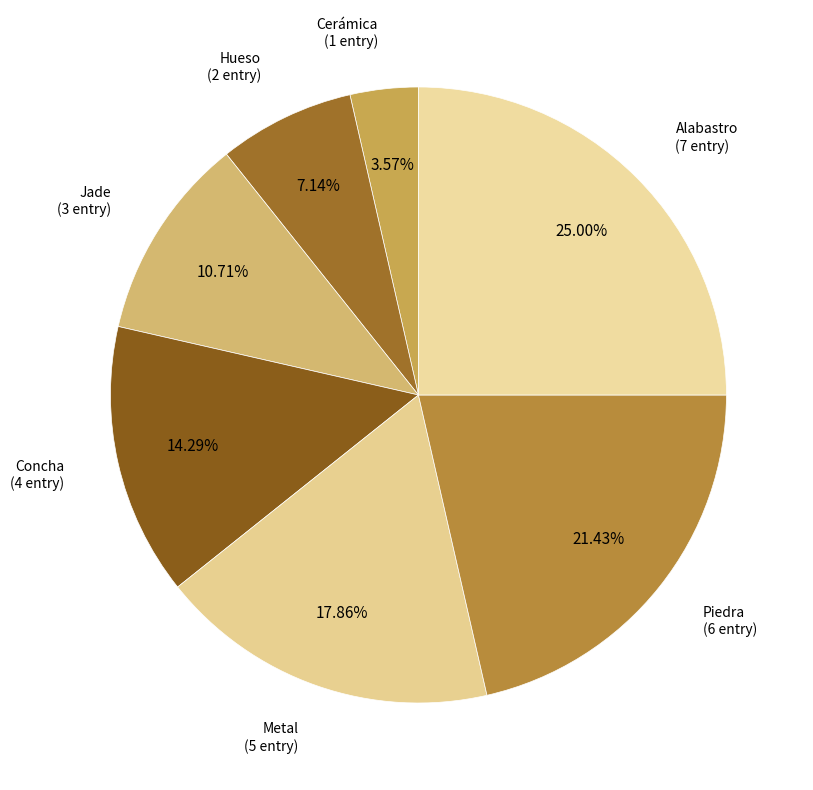

Count the number of slices in the pie.

7